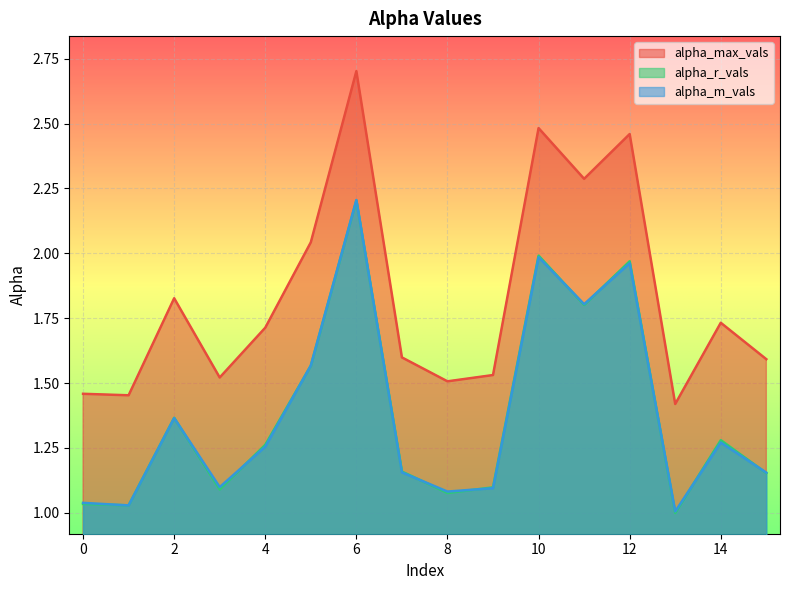

At which label does alpha_r_vals reach its minimum?

13